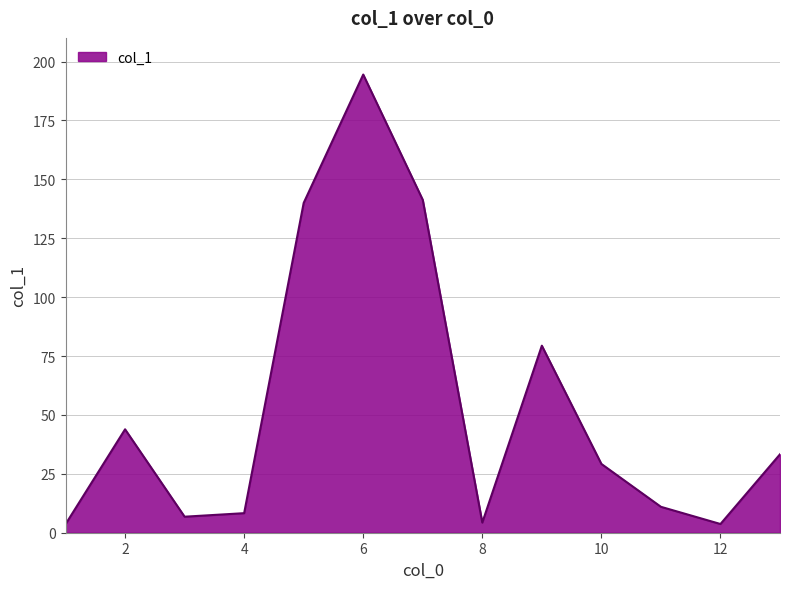

What is the difference between the maximum and minimum values?

190.9